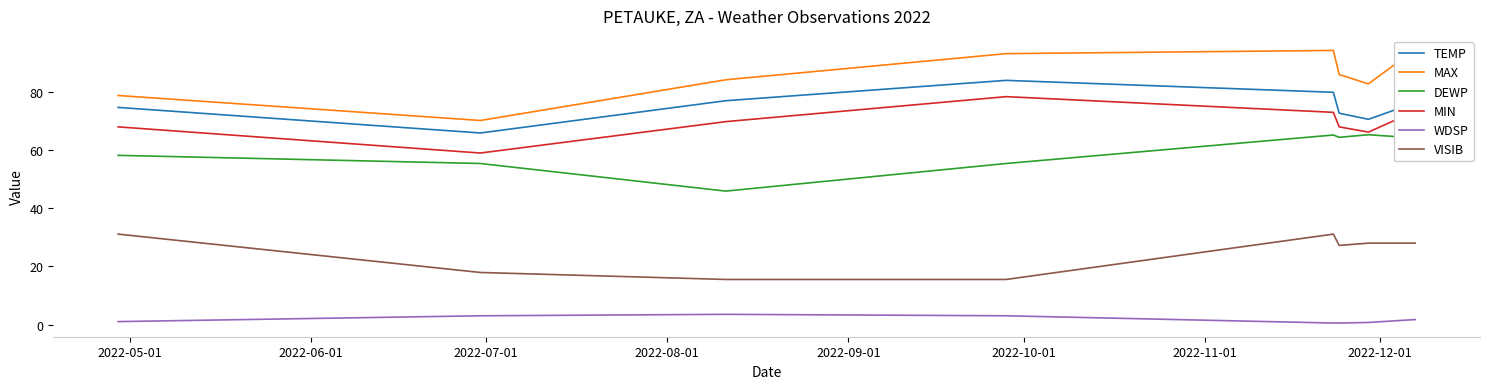

What is the lowest value of the VISIB series?

15.5